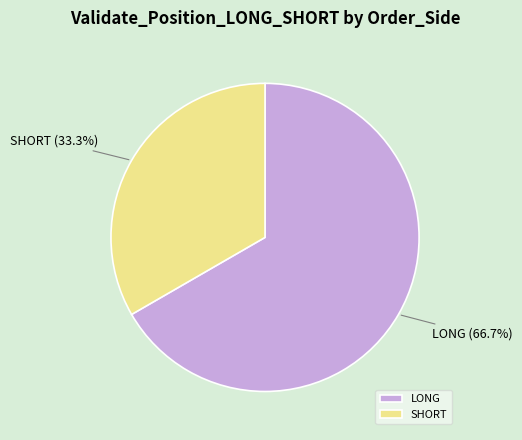

How many segments does this pie chart have?

2